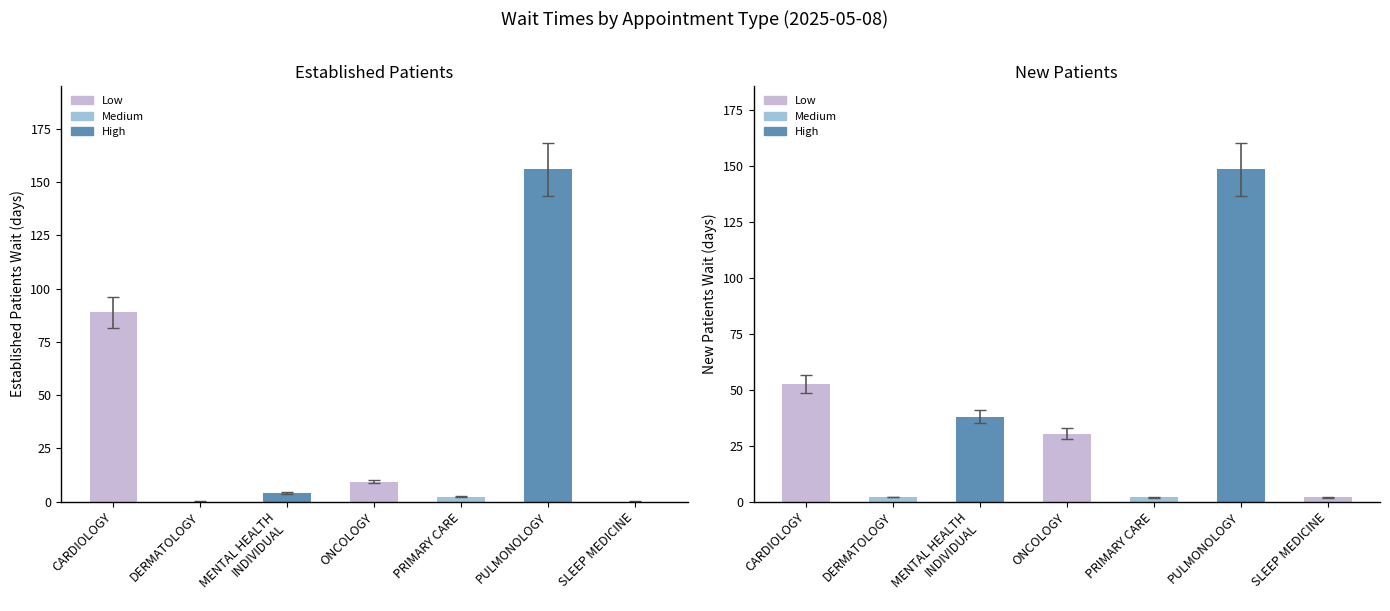

Between PULMONOLOGY and SLEEP MEDICINE, which series saw the biggest shift?

EstablishedPatients